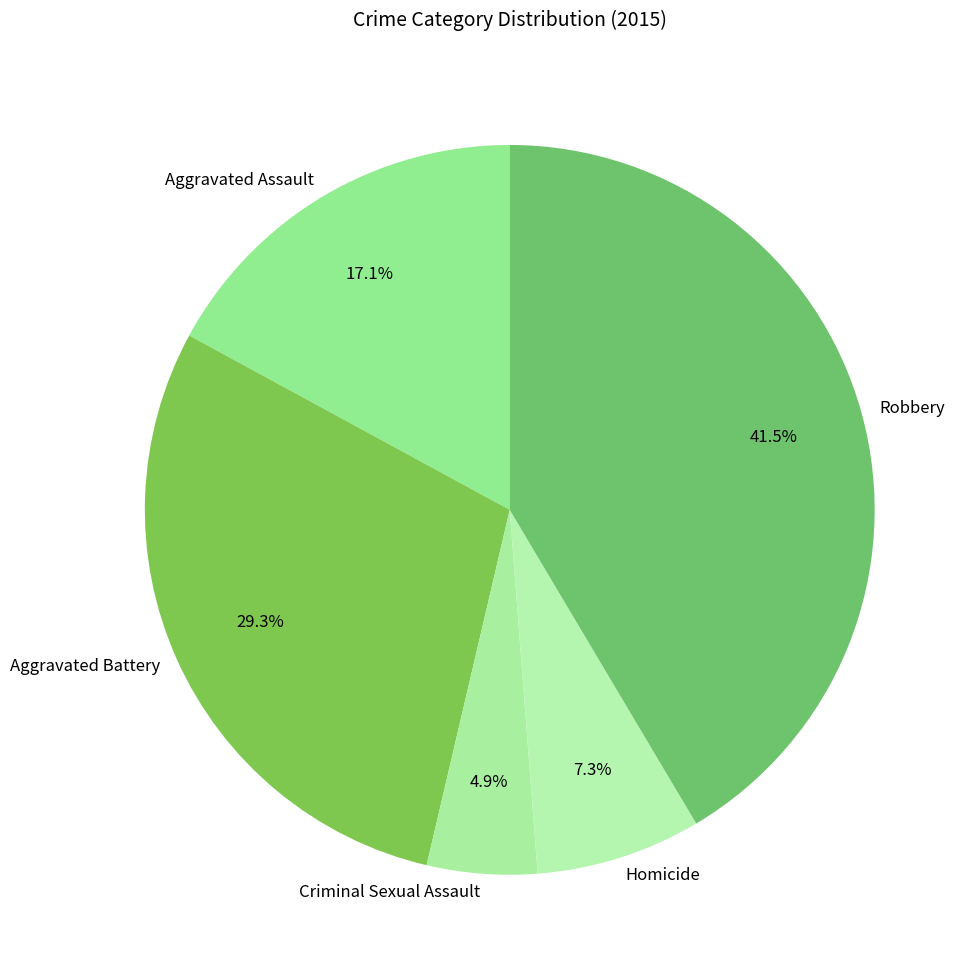

Which category has the smallest portion of the pie?

Criminal Sexual Assault